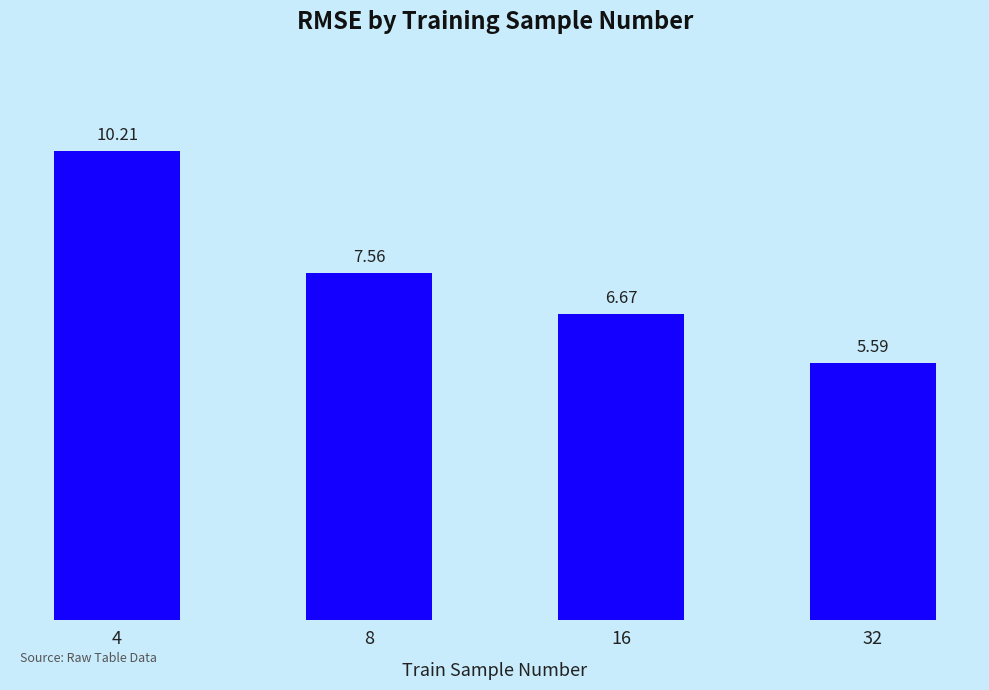

Approximately how many times larger is the value at 32 compared to 16?

0.8